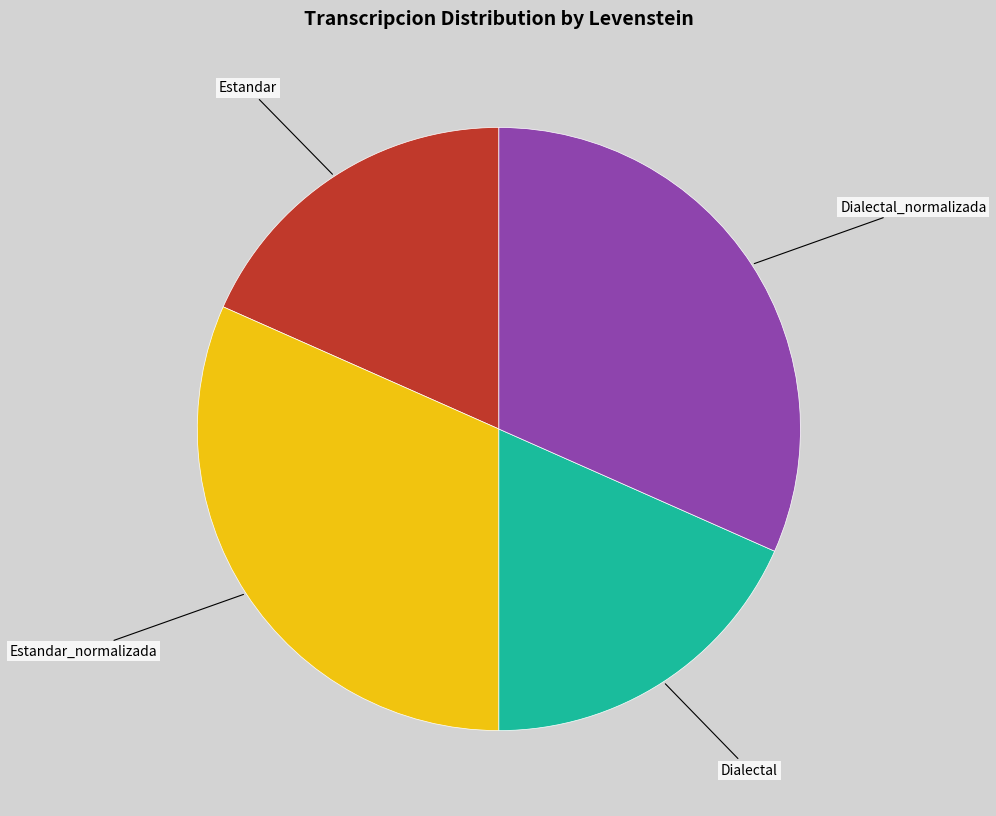

Count the number of slices in the pie.

4